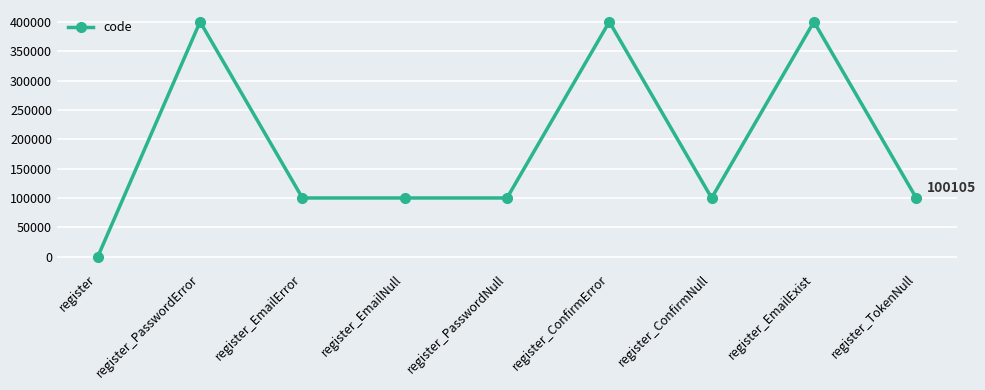

True or false: there are more than 0 points higher than both neighbors.

True